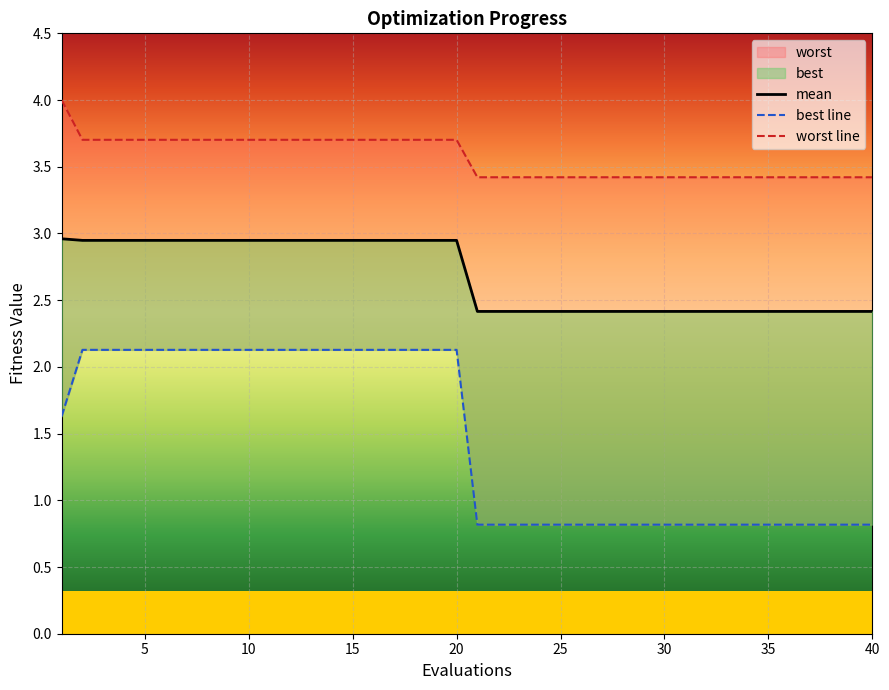

Reading right to left, list all the values displayed in this chart.

mean: 2.4	2.4	2.4	2.4	2.4	2.4	2.4	2.4	2.4	2.4	2.4	2.4	2.4	2.4	2.4	2.4	2.4	2.4	2.4	2.4	2.9	2.9	2.9	2.9	2.9	2.9	2.9	2.9	2.9	2.9	2.9	2.9	2.9	2.9	2.9	2.9	2.9	2.9	2.9	3.0
best line: 0.8	0.8	0.8	0.8	0.8	0.8	0.8	0.8	0.8	0.8	0.8	0.8	0.8	0.8	0.8	0.8	0.8	0.8	0.8	0.8	2.1	2.1	2.1	2.1	2.1	2.1	2.1	2.1	2.1	2.1	2.1	2.1	2.1	2.1	2.1	2.1	2.1	2.1	2.1	1.6
worst line: 3.4	3.4	3.4	3.4	3.4	3.4	3.4	3.4	3.4	3.4	3.4	3.4	3.4	3.4	3.4	3.4	3.4	3.4	3.4	3.4	3.7	3.7	3.7	3.7	3.7	3.7	3.7	3.7	3.7	3.7	3.7	3.7	3.7	3.7	3.7	3.7	3.7	3.7	3.7	4.0